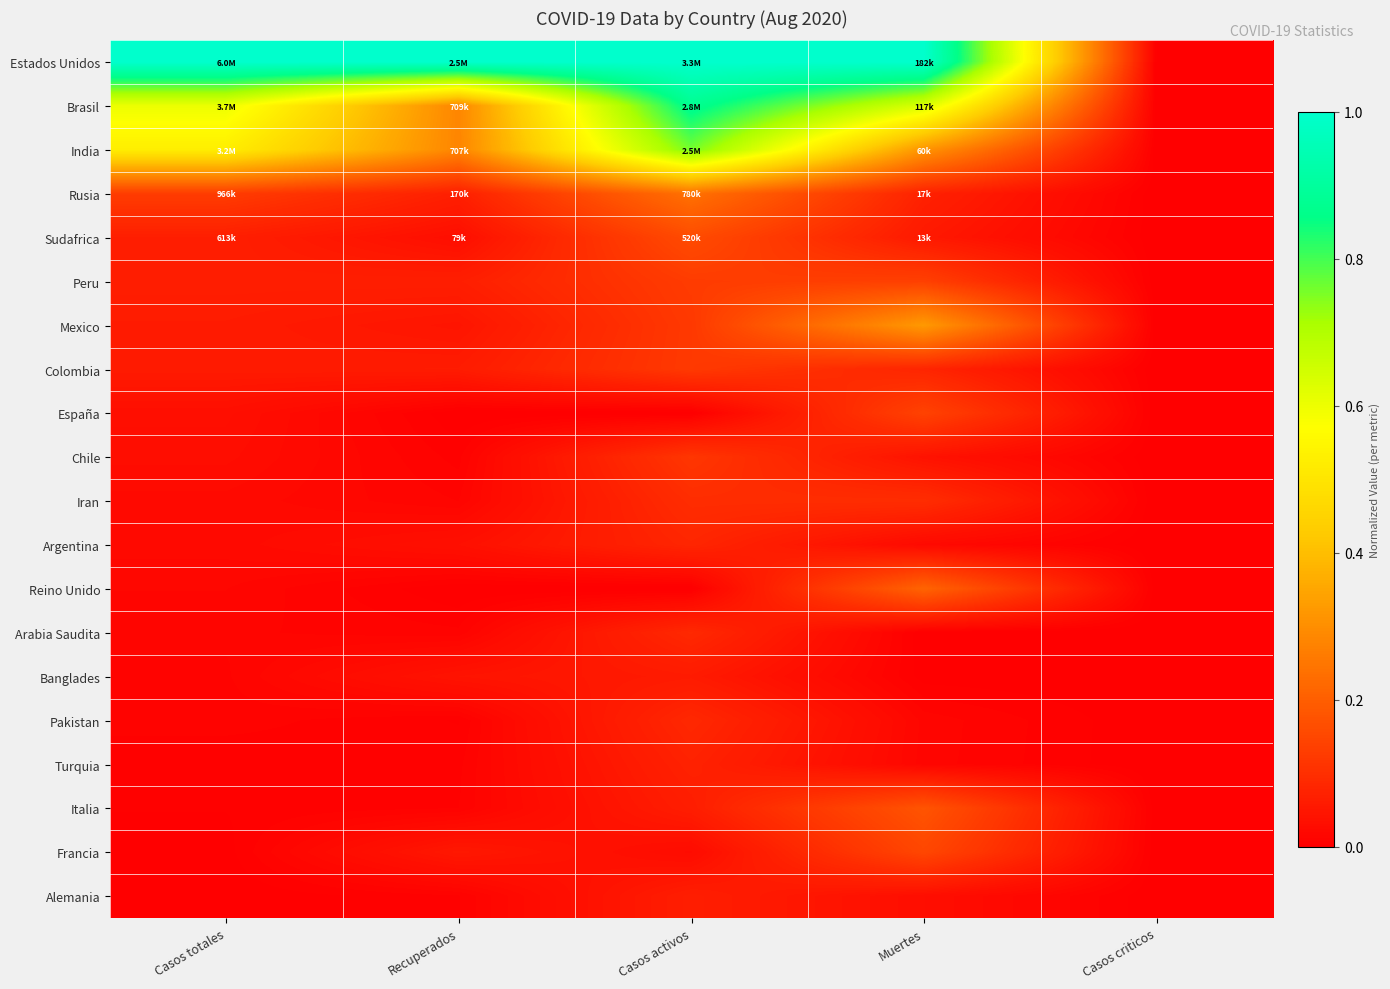

What is the maximum value shown in the chart?

1.0